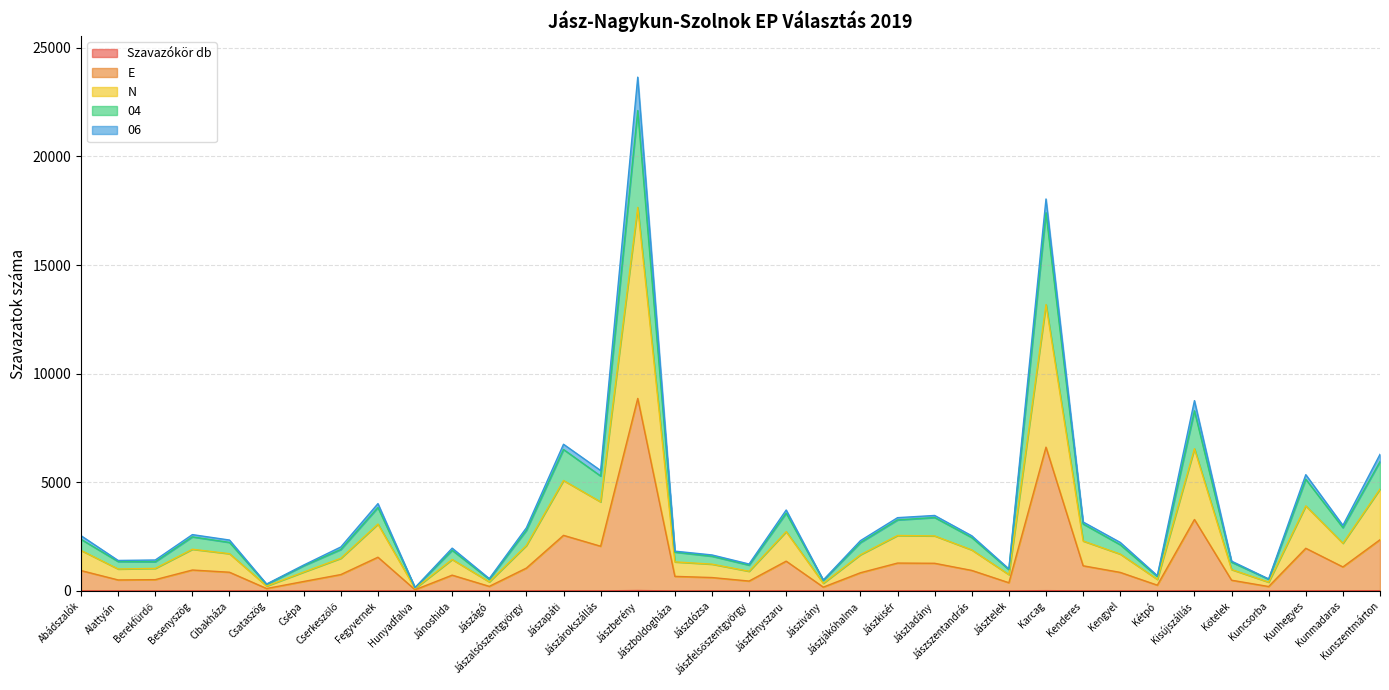

What is the value of the 04 point at the 10th from the left?

155